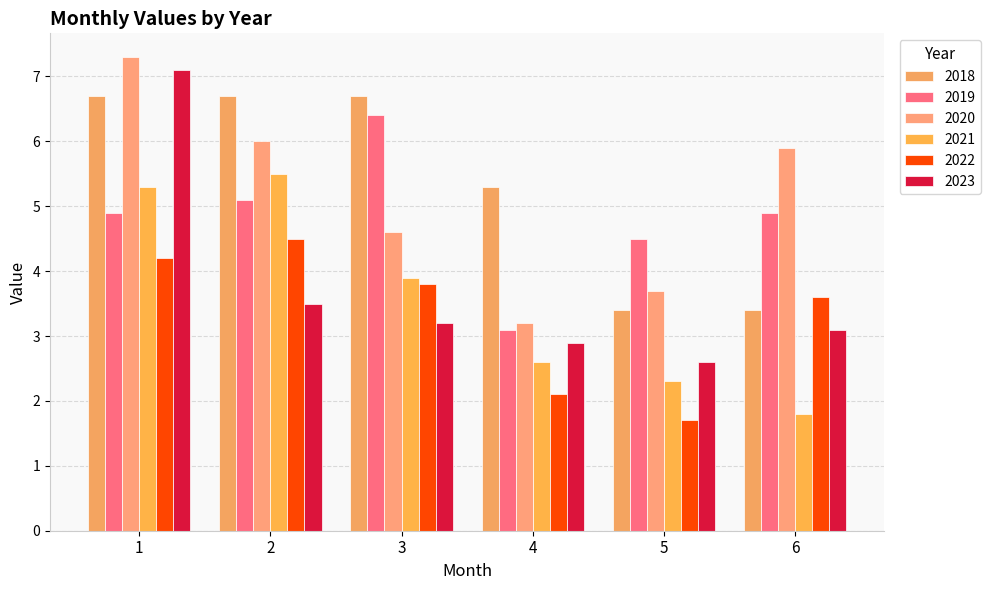

What is the value of the 2022 bar at the 2nd from the left?

4.5